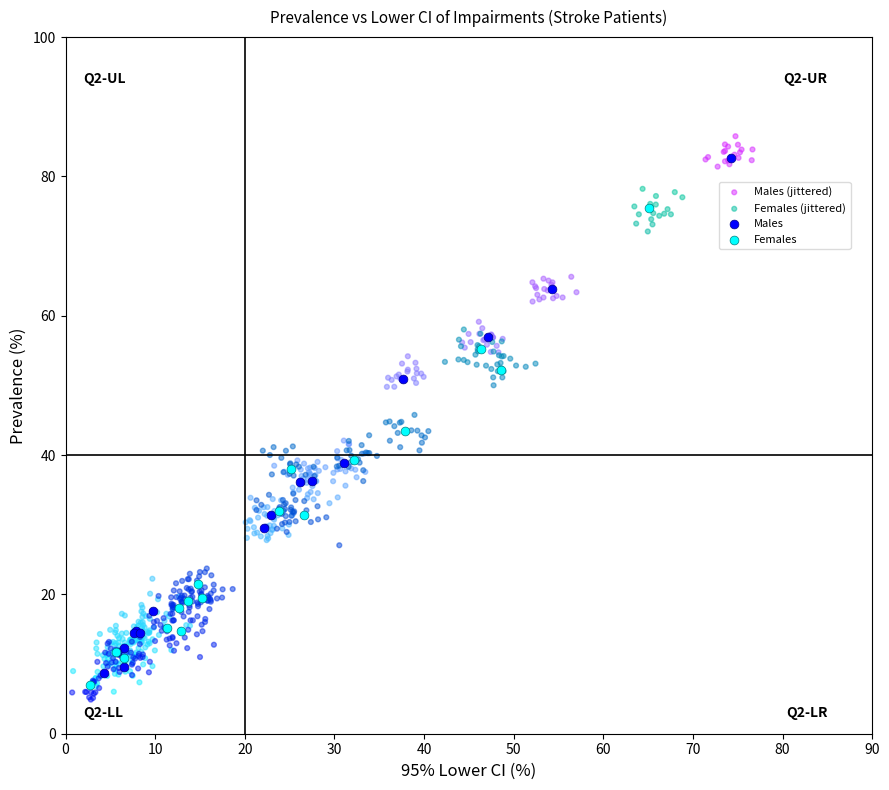

Which series contains the lowest Y value?

Females (jittered)